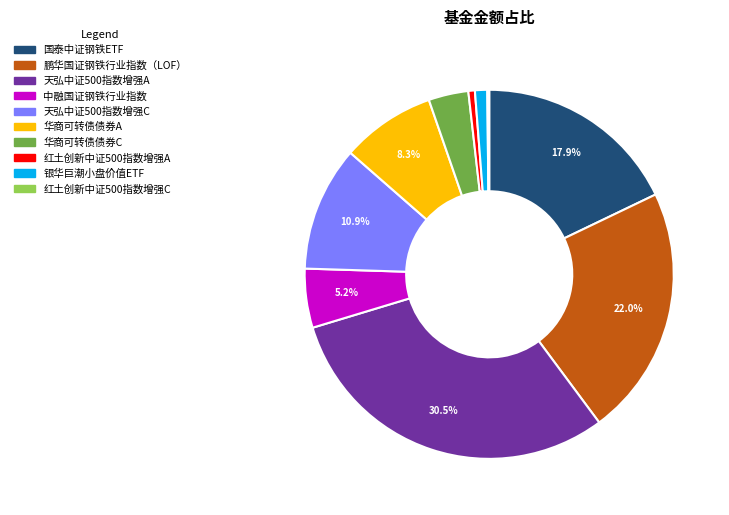

True or false: 天弘中证500指数增强C accounts for 6% of the total.

False